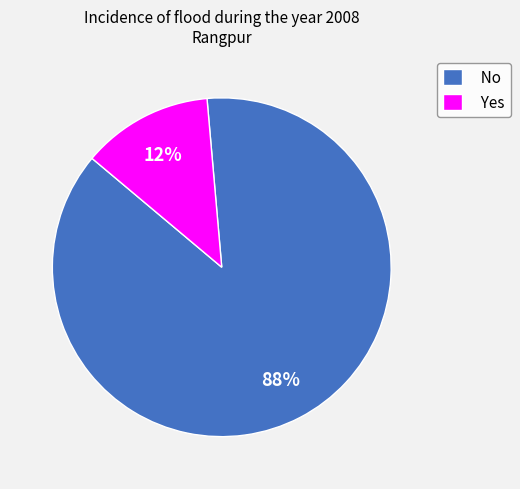

The Yes slice represents 12% of the pie. True or false?

True